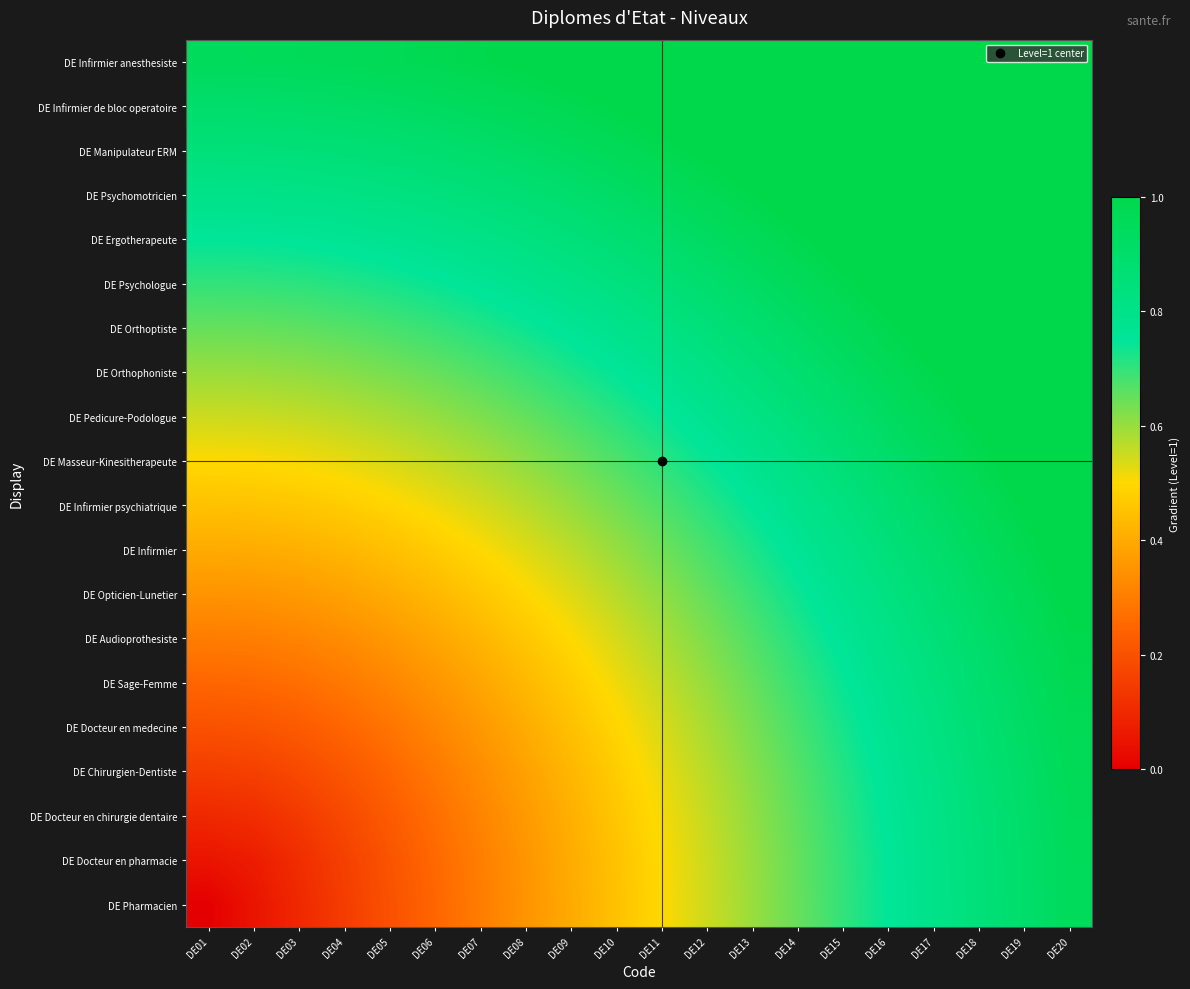

Reading left to right, transcribe all the data shown in this chart.

DE Pharmacien: DE01=0.0	DE02=0.1	DE03=0.1	DE04=0.1	DE05=0.2	DE06=0.2	DE07=0.3	DE08=0.3	DE09=0.4	DE10=0.5	DE11=0.5	DE12=0.6	DE13=0.6	DE14=0.7	DE15=0.7	DE16=0.8	DE17=0.8	DE18=0.8	DE19=0.9	DE20=0.9
DE Docteur en pharmacie: DE01=0.1	DE02=0.1	DE03=0.1	DE04=0.2	DE05=0.2	DE06=0.3	DE07=0.3	DE08=0.4	DE09=0.4	DE10=0.5	DE11=0.5	DE12=0.6	DE13=0.6	DE14=0.7	DE15=0.7	DE16=0.8	DE17=0.8	DE18=0.9	DE19=0.9	DE20=1.0
DE Docteur en chirurgie dentaire: DE01=0.1	DE02=0.1	DE03=0.1	DE04=0.2	DE05=0.2	DE06=0.3	DE07=0.3	DE08=0.4	DE09=0.4	DE10=0.5	DE11=0.5	DE12=0.6	DE13=0.6	DE14=0.7	DE15=0.7	DE16=0.8	DE17=0.8	DE18=0.9	DE19=0.9	DE20=1.0
DE Chirurgien-Dentiste: DE01=0.1	DE02=0.2	DE03=0.2	DE04=0.2	DE05=0.2	DE06=0.3	DE07=0.3	DE08=0.4	DE09=0.4	DE10=0.5	DE11=0.5	DE12=0.6	DE13=0.6	DE14=0.7	DE15=0.7	DE16=0.8	DE17=0.8	DE18=0.9	DE19=0.9	DE20=1.0
DE Docteur en medecine: DE01=0.2	DE02=0.2	DE03=0.2	DE04=0.2	DE05=0.3	DE06=0.3	DE07=0.4	DE08=0.4	DE09=0.4	DE10=0.5	DE11=0.5	DE12=0.6	DE13=0.6	DE14=0.7	DE15=0.7	DE16=0.8	DE17=0.8	DE18=0.9	DE19=0.9	DE20=1.0
DE Sage-Femme: DE01=0.2	DE02=0.3	DE03=0.3	DE04=0.3	DE05=0.3	DE06=0.4	DE07=0.4	DE08=0.4	DE09=0.5	DE10=0.5	DE11=0.6	DE12=0.6	DE13=0.7	DE14=0.7	DE15=0.7	DE16=0.8	DE17=0.8	DE18=0.9	DE19=0.9	DE20=1.0
DE Audioprothesiste: DE01=0.3	DE02=0.3	DE03=0.3	DE04=0.3	DE05=0.4	DE06=0.4	DE07=0.4	DE08=0.5	DE09=0.5	DE10=0.5	DE11=0.6	DE12=0.6	DE13=0.7	DE14=0.7	DE15=0.8	DE16=0.8	DE17=0.9	DE18=0.9	DE19=0.9	DE20=1.0
DE Opticien-Lunetier: DE01=0.3	DE02=0.4	DE03=0.4	DE04=0.4	DE05=0.4	DE06=0.4	DE07=0.5	DE08=0.5	DE09=0.5	DE10=0.6	DE11=0.6	DE12=0.7	DE13=0.7	DE14=0.7	DE15=0.8	DE16=0.8	DE17=0.9	DE18=0.9	DE19=1.0	DE20=1.0
DE Infirmier: DE01=0.4	DE02=0.4	DE03=0.4	DE04=0.4	DE05=0.4	DE06=0.5	DE07=0.5	DE08=0.5	DE09=0.6	DE10=0.6	DE11=0.6	DE12=0.7	DE13=0.7	DE14=0.8	DE15=0.8	DE16=0.8	DE17=0.9	DE18=0.9	DE19=1.0	DE20=1.0
DE Infirmier psychiatrique: DE01=0.5	DE02=0.5	DE03=0.5	DE04=0.5	DE05=0.5	DE06=0.5	DE07=0.5	DE08=0.6	DE09=0.6	DE10=0.6	DE11=0.7	DE12=0.7	DE13=0.8	DE14=0.8	DE15=0.8	DE16=0.9	DE17=0.9	DE18=1.0	DE19=1.0	DE20=1.1
DE Masseur-Kinesitherapeute: DE01=0.5	DE02=0.5	DE03=0.5	DE04=0.5	DE05=0.5	DE06=0.6	DE07=0.6	DE08=0.6	DE09=0.6	DE10=0.7	DE11=0.7	DE12=0.7	DE13=0.8	DE14=0.8	DE15=0.9	DE16=0.9	DE17=0.9	DE18=1.0	DE19=1.0	DE20=1.1
DE Pedicure-Podologue: DE01=0.6	DE02=0.6	DE03=0.6	DE04=0.6	DE05=0.6	DE06=0.6	DE07=0.6	DE08=0.7	DE09=0.7	DE10=0.7	DE11=0.7	DE12=0.8	DE13=0.8	DE14=0.9	DE15=0.9	DE16=0.9	DE17=1.0	DE18=1.0	DE19=1.1	DE20=1.1
DE Orthophoniste: DE01=0.6	DE02=0.6	DE03=0.6	DE04=0.6	DE05=0.6	DE06=0.7	DE07=0.7	DE08=0.7	DE09=0.7	DE10=0.8	DE11=0.8	DE12=0.8	DE13=0.8	DE14=0.9	DE15=0.9	DE16=1.0	DE17=1.0	DE18=1.0	DE19=1.1	DE20=1.1
DE Orthoptiste: DE01=0.7	DE02=0.7	DE03=0.7	DE04=0.7	DE05=0.7	DE06=0.7	DE07=0.7	DE08=0.7	DE09=0.8	DE10=0.8	DE11=0.8	DE12=0.9	DE13=0.9	DE14=0.9	DE15=1.0	DE16=1.0	DE17=1.0	DE18=1.1	DE19=1.1	DE20=1.2
DE Psychologue: DE01=0.7	DE02=0.7	DE03=0.7	DE04=0.7	DE05=0.7	DE06=0.7	DE07=0.8	DE08=0.8	DE09=0.8	DE10=0.8	DE11=0.9	DE12=0.9	DE13=0.9	DE14=1.0	DE15=1.0	DE16=1.0	DE17=1.1	DE18=1.1	DE19=1.1	DE20=1.2
DE Ergotherapeute: DE01=0.8	DE02=0.8	DE03=0.8	DE04=0.8	DE05=0.8	DE06=0.8	DE07=0.8	DE08=0.8	DE09=0.8	DE10=0.9	DE11=0.9	DE12=0.9	DE13=1.0	DE14=1.0	DE15=1.0	DE16=1.1	DE17=1.1	DE18=1.1	DE19=1.2	DE20=1.2
DE Psychomotricien: DE01=0.8	DE02=0.8	DE03=0.8	DE04=0.8	DE05=0.8	DE06=0.8	DE07=0.9	DE08=0.9	DE09=0.9	DE10=0.9	DE11=0.9	DE12=1.0	DE13=1.0	DE14=1.0	DE15=1.1	DE16=1.1	DE17=1.1	DE18=1.2	DE19=1.2	DE20=1.2
DE Manipulateur ERM: DE01=0.8	DE02=0.9	DE03=0.9	DE04=0.9	DE05=0.9	DE06=0.9	DE07=0.9	DE08=0.9	DE09=0.9	DE10=1.0	DE11=1.0	DE12=1.0	DE13=1.0	DE14=1.1	DE15=1.1	DE16=1.1	DE17=1.2	DE18=1.2	DE19=1.2	DE20=1.3
DE Infirmier de bloc operatoire: DE01=0.9	DE02=0.9	DE03=0.9	DE04=0.9	DE05=0.9	DE06=0.9	DE07=0.9	DE08=1.0	DE09=1.0	DE10=1.0	DE11=1.0	DE12=1.1	DE13=1.1	DE14=1.1	DE15=1.1	DE16=1.2	DE17=1.2	DE18=1.2	DE19=1.3	DE20=1.3
DE Infirmier anesthesiste: DE01=0.9	DE02=1.0	DE03=1.0	DE04=1.0	DE05=1.0	DE06=1.0	DE07=1.0	DE08=1.0	DE09=1.0	DE10=1.1	DE11=1.1	DE12=1.1	DE13=1.1	DE14=1.2	DE15=1.2	DE16=1.2	DE17=1.2	DE18=1.3	DE19=1.3	DE20=1.3